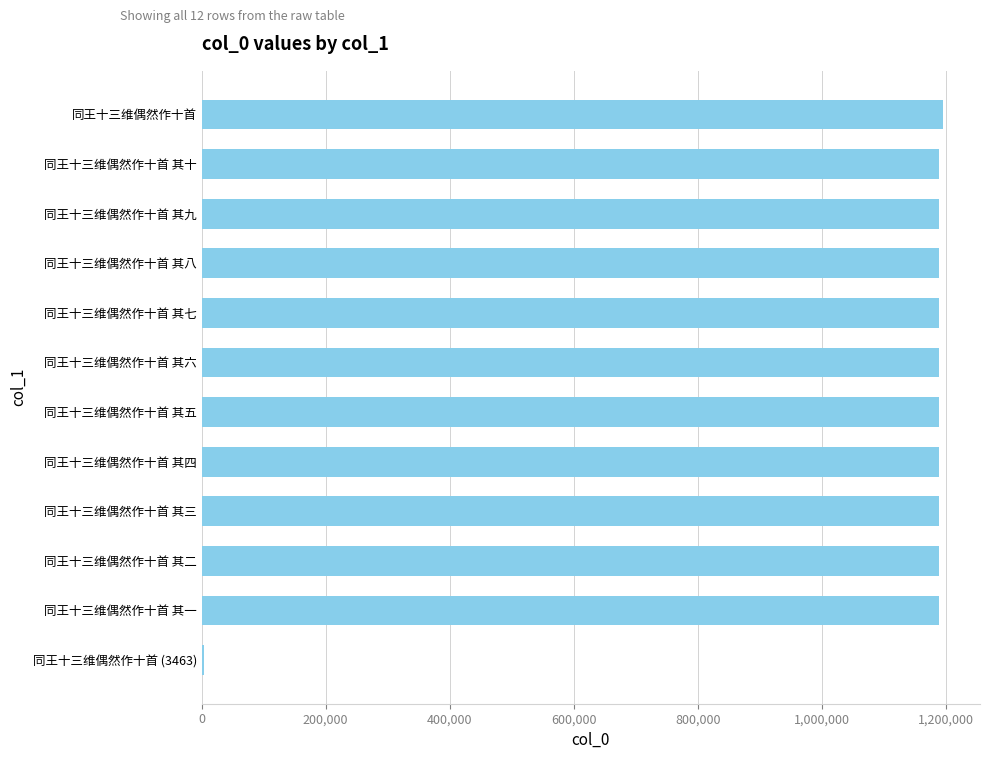

What is the ratio of the value at 同王十三维偶然作十首 其二 to the value at 同王十三维偶然作十首 其一?

1.0